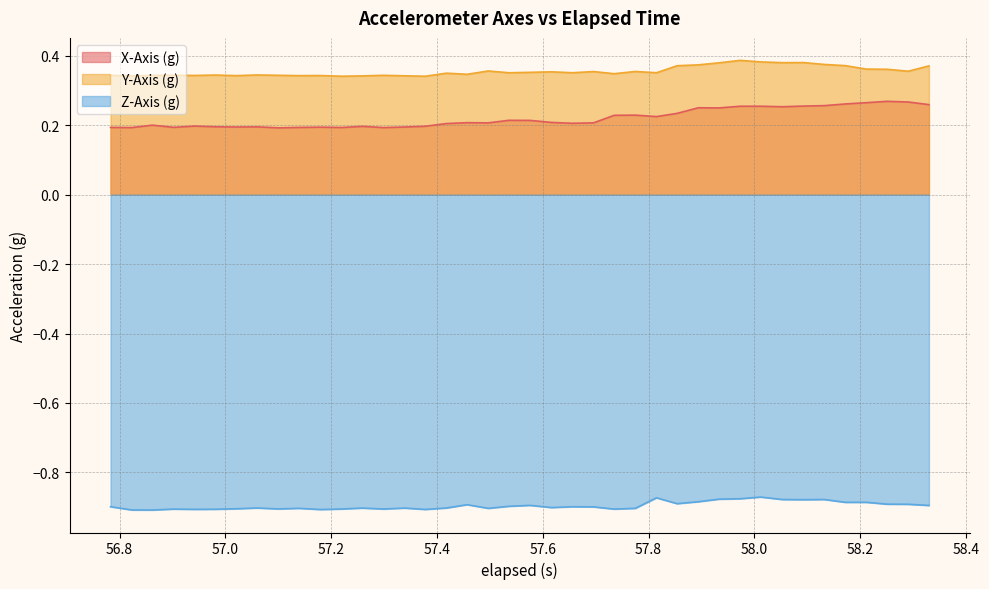

Which series has the largest total across all categories?

Y-Axis (g)